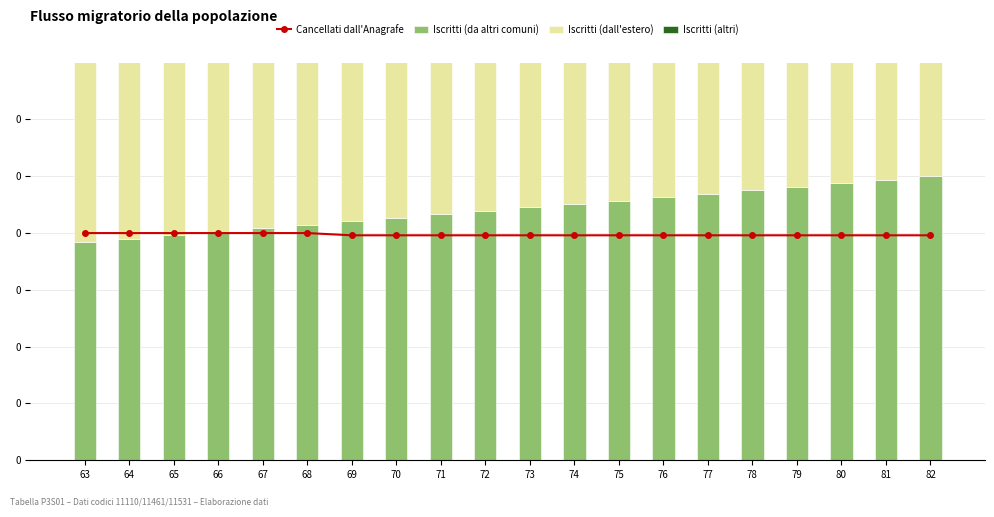

Where is Cancellati dall'Anagrafe nearest to the value 0?

69